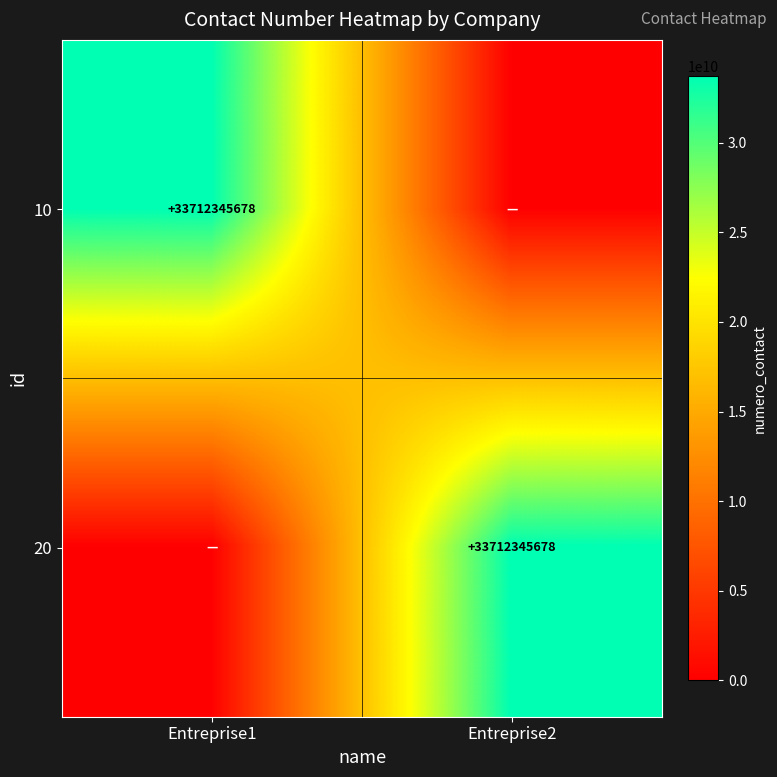

The value of 10 at Entreprise1 is 33712345678. True or false?

True